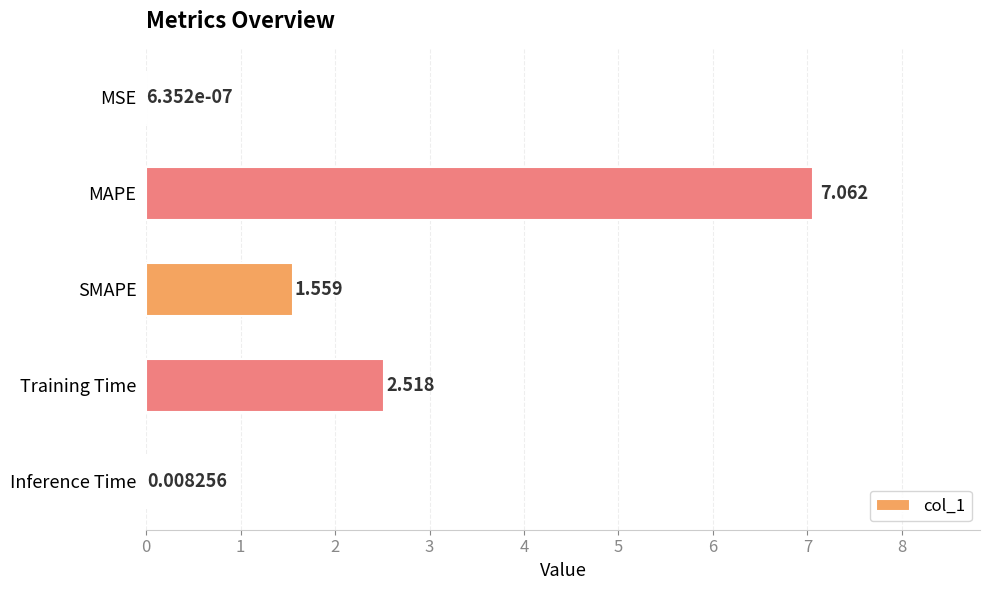

At which category does the chart reach its peak across all series?

MAPE